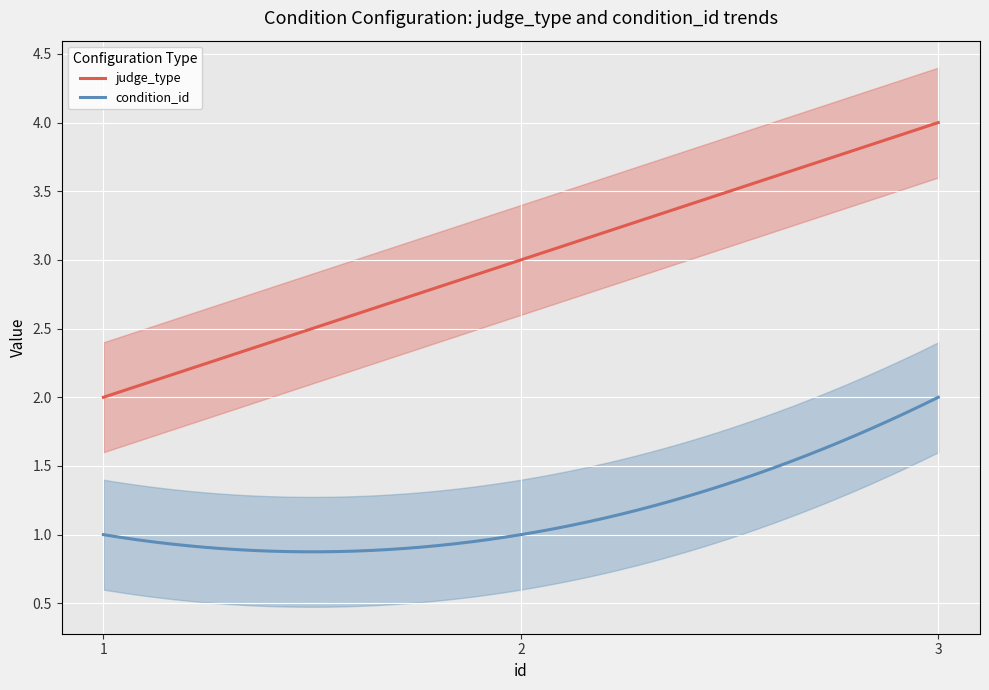

Which series has the widest spread of values?

judge_type